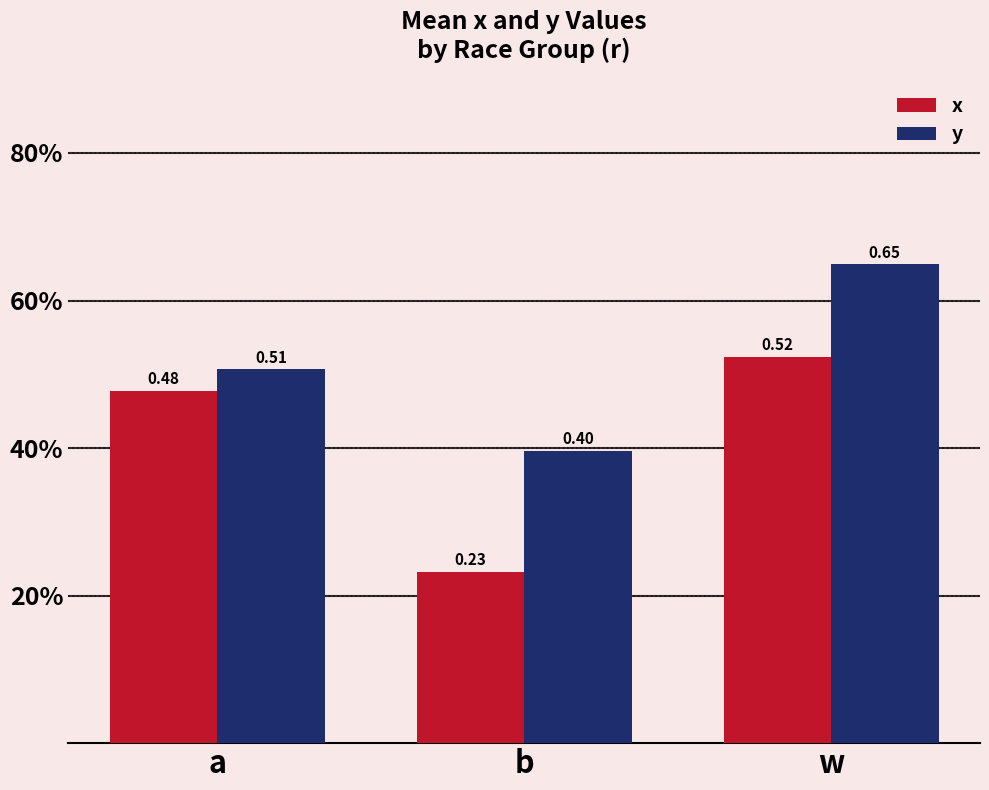

Which series changed the most between a and w?

y